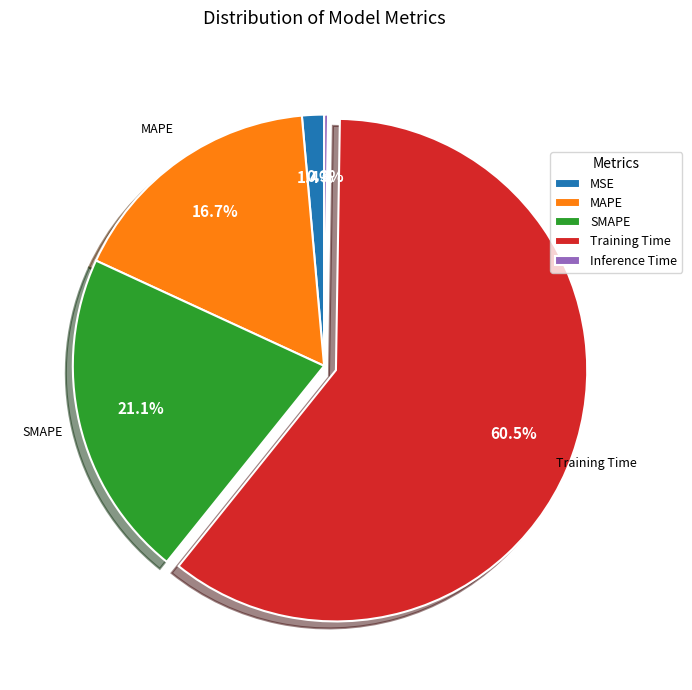

Which slice is the largest?

Training Time